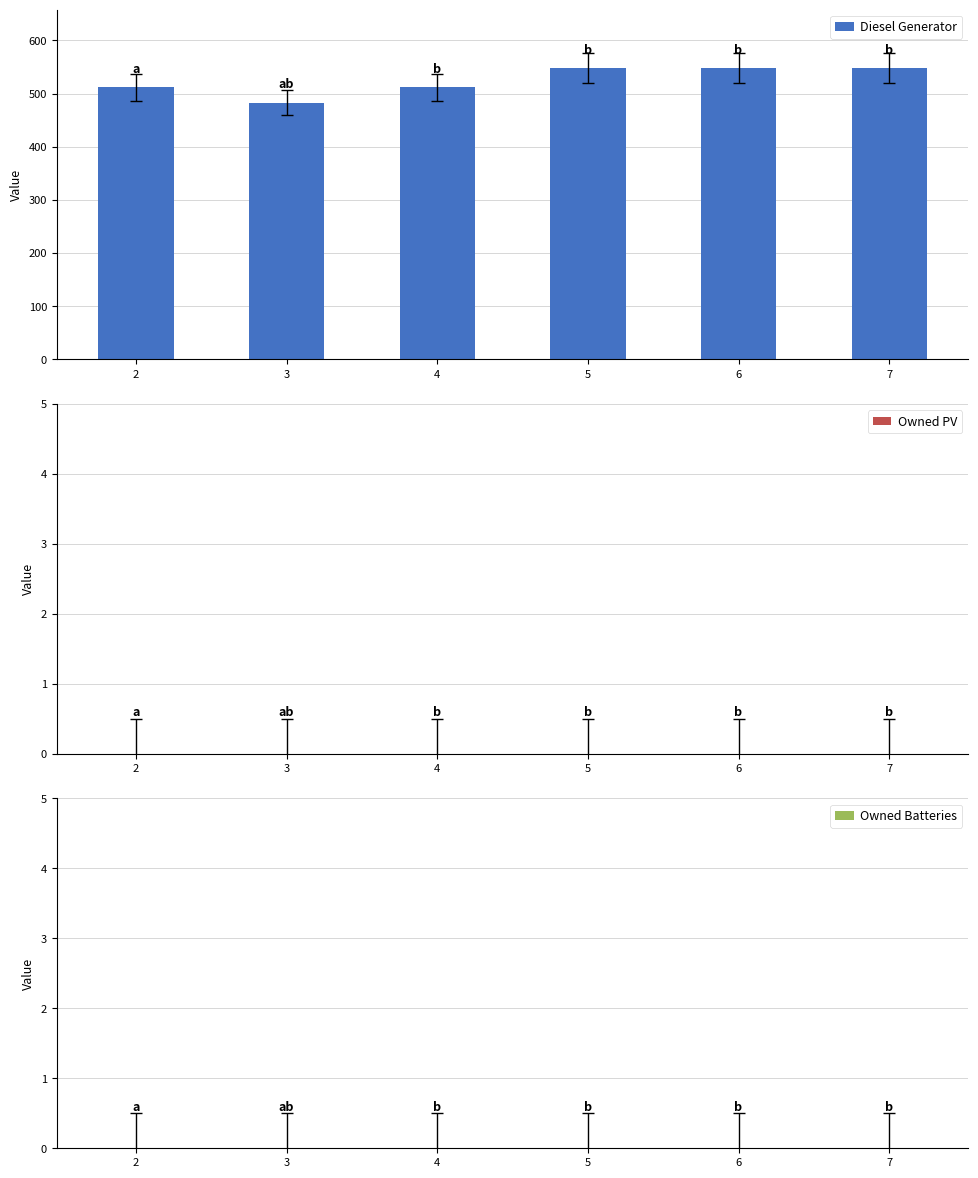

Reading right to left, list all the values displayed in this chart.

7=548	6=548	5=548	4=512	3=483	2=512